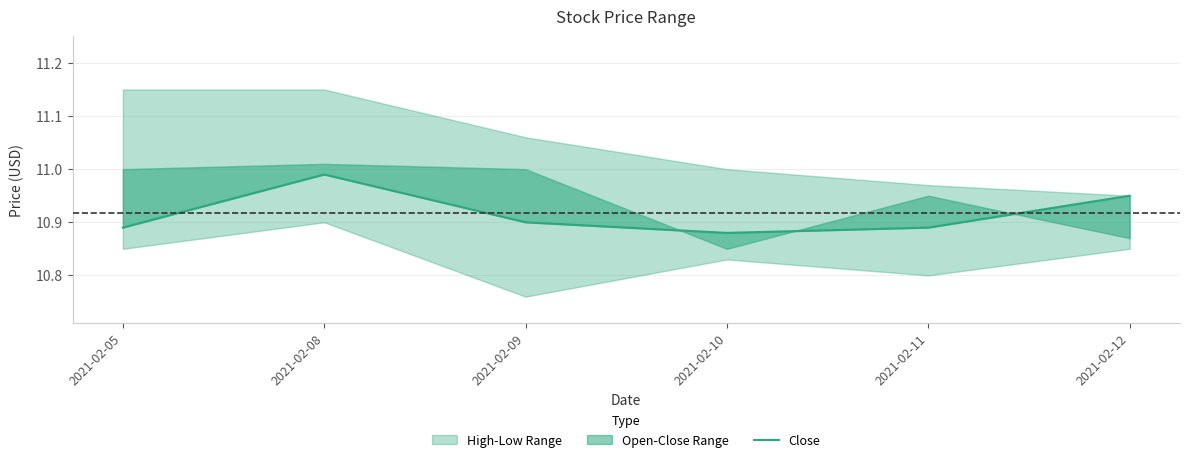

What is the value of the 2nd point from the left?

11.0